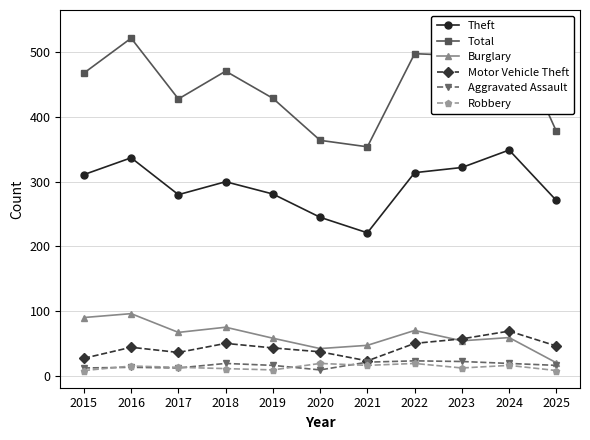

What is the sum of all Burglary values?

678